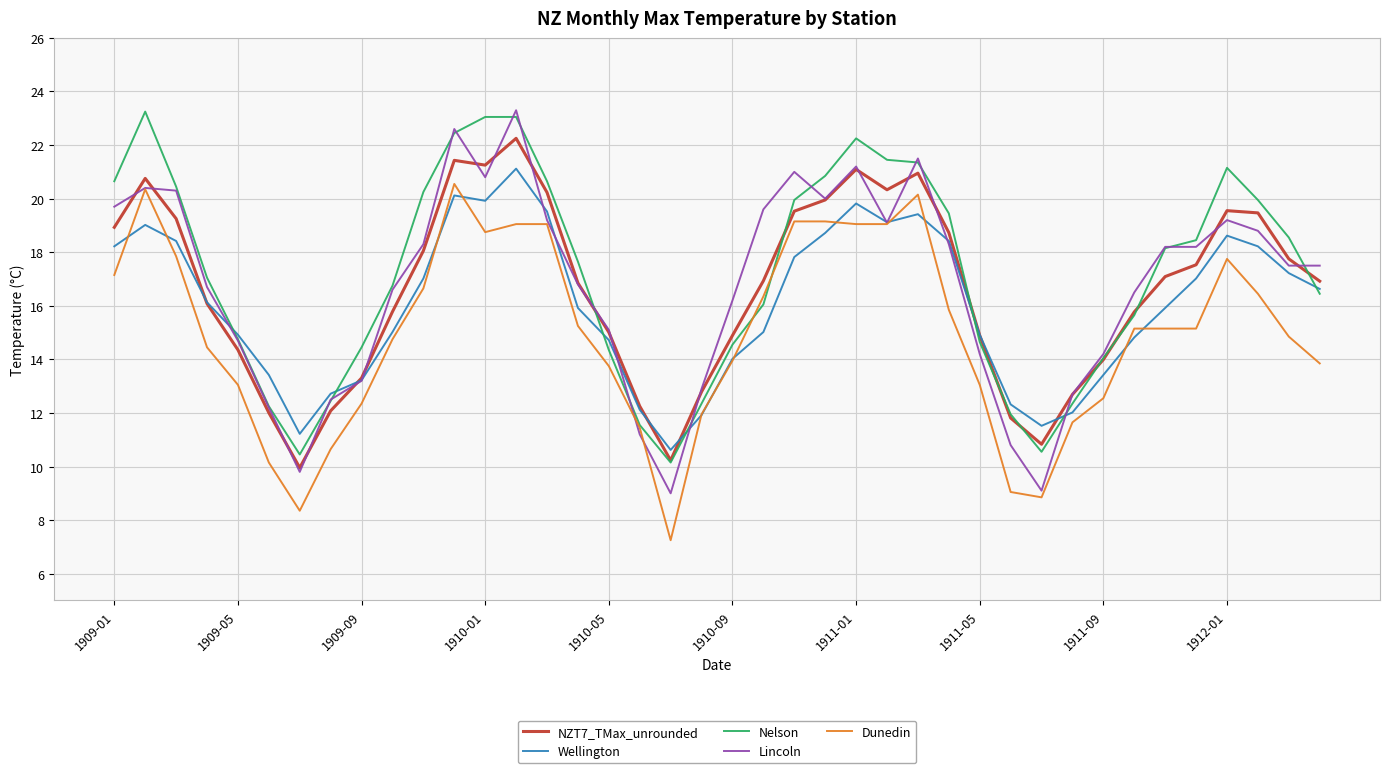

What is the lowest value of the Lincoln series?

9.0